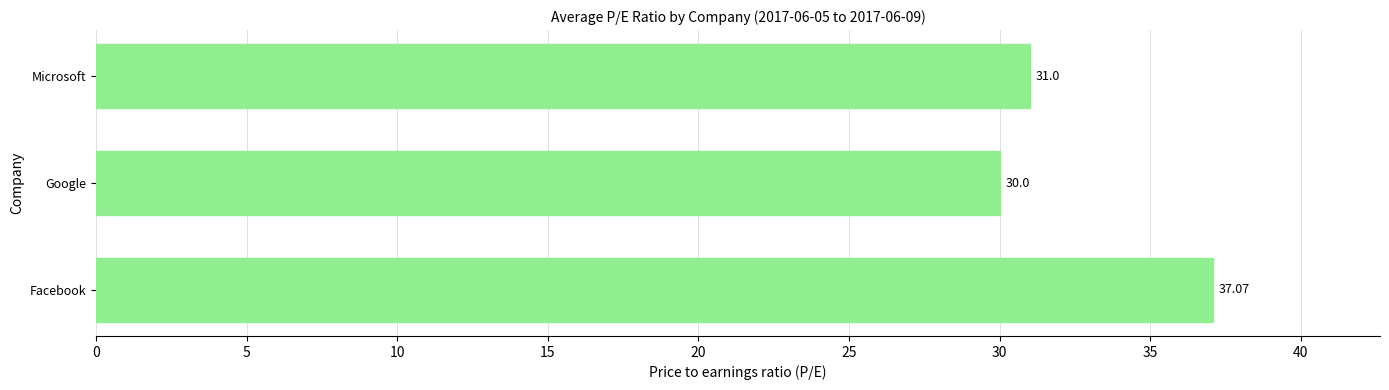

What is the change in value from Google to Microsoft?

+1.0